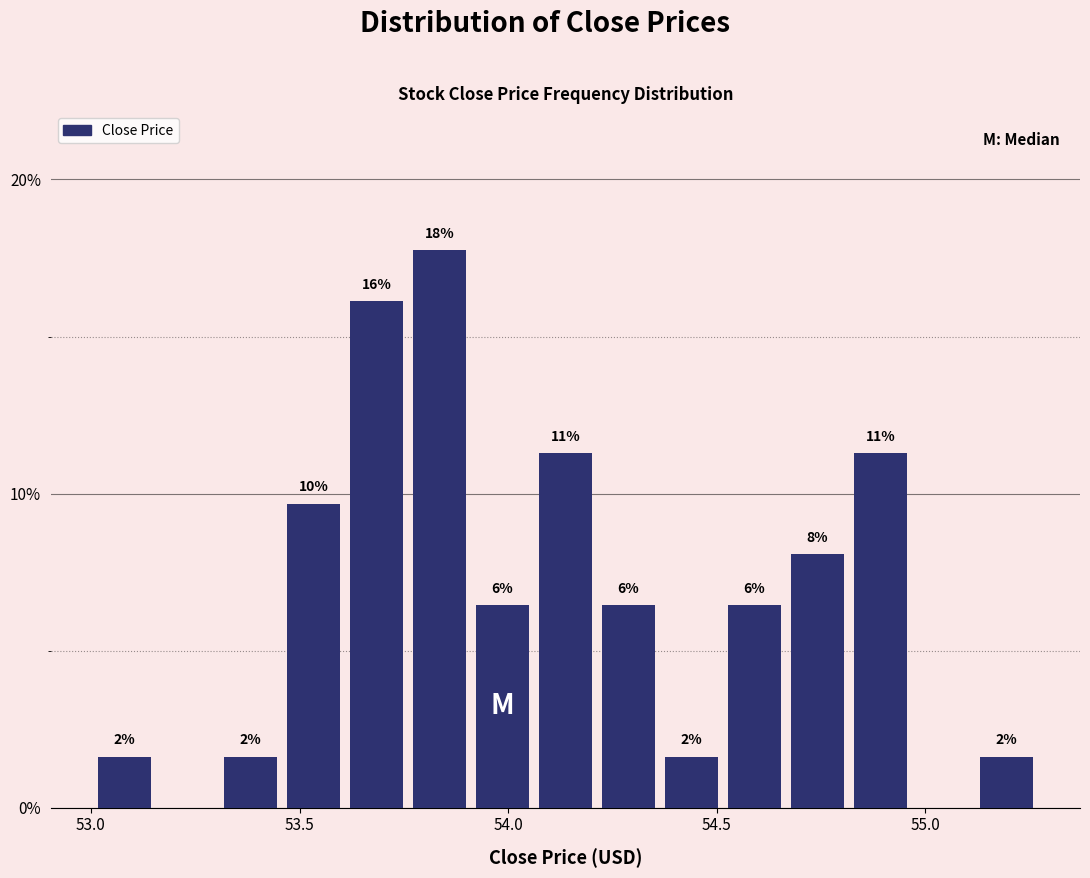

Around what value on the x-axis is the tallest bar? Give the approximate position of its centre, as read against the axis.

53.85